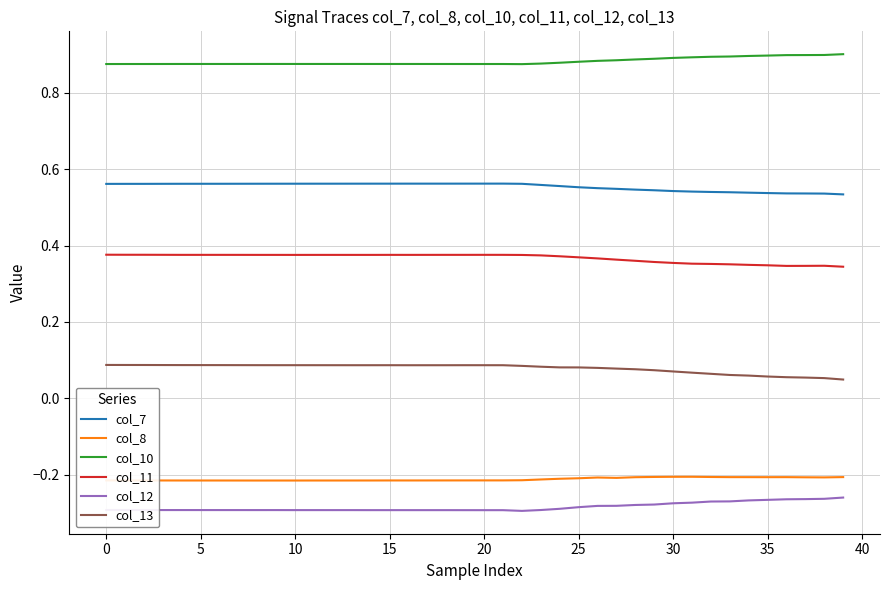

True or false: col_8 and col_12 intersect in this chart.

False